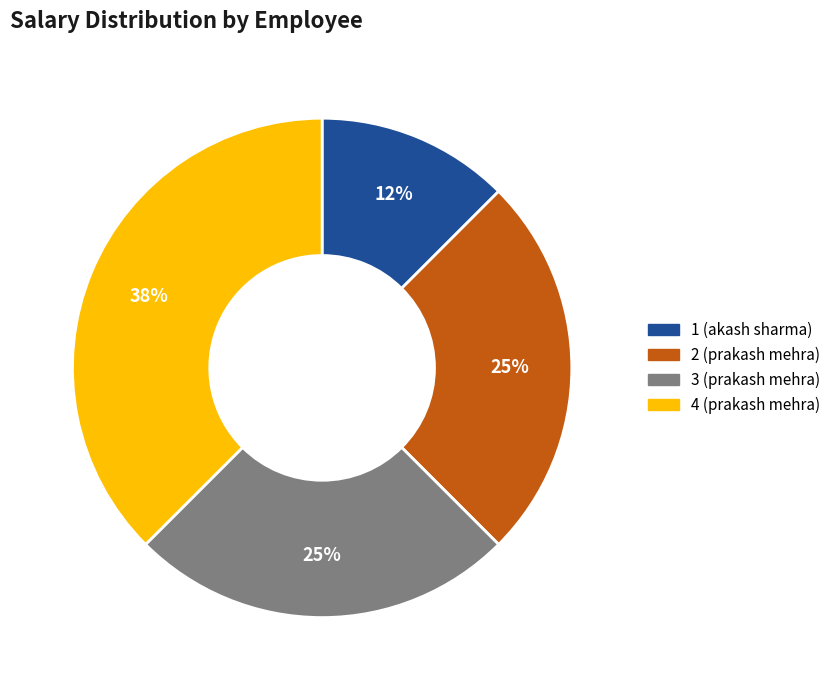

How many slices are in this pie chart?

4